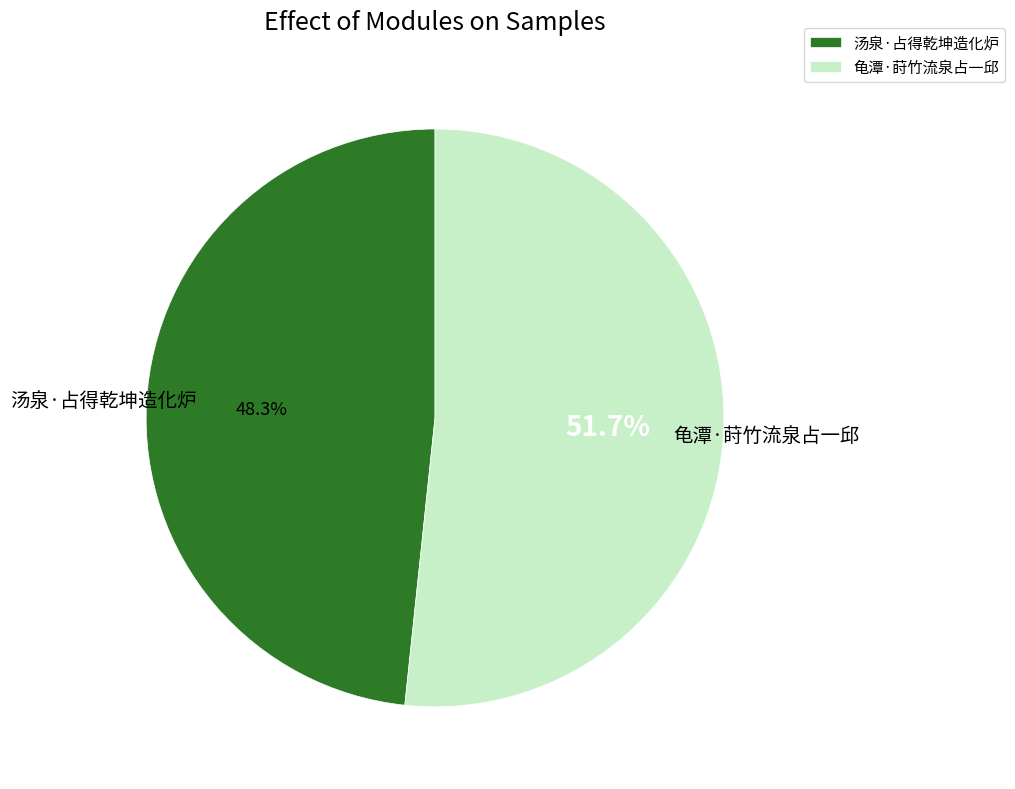

Does 龟潭·莳竹流泉占一邱 represent more than half of the total?

Yes